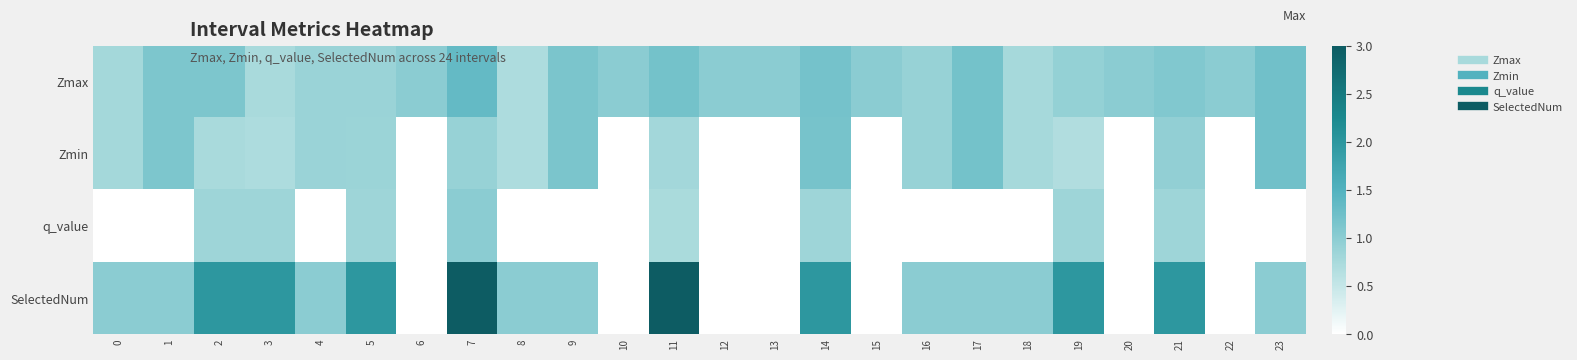

Reading left to right, what are all the values shown in this chart?

Zmax: 0=0.8	1=1.1	2=1.1	3=0.7	4=0.9	5=0.9	6=1.0	7=1.3	8=0.7	9=1.1	10=1.0	11=1.2	12=1.0	13=1.0	14=1.2	15=1.0	16=0.9	17=1.2	18=0.8	19=0.9	20=1.0	21=1.1	22=1.0	23=1.2
Zmin: 0=0.8	1=1.1	2=0.7	3=0.7	4=0.9	5=0.9	6=0.0	7=0.9	8=0.7	9=1.1	10=0.0	11=0.8	12=0.0	13=0.0	14=1.2	15=0.0	16=0.9	17=1.2	18=0.8	19=0.7	20=0.0	21=0.9	22=0.0	23=1.2
q_value: 0=0.0	1=0.0	2=0.8	3=0.8	4=0.0	5=0.8	6=0.0	7=1.0	8=0.0	9=0.0	10=0.0	11=0.7	12=0.0	13=0.0	14=0.8	15=0.0	16=0.0	17=0.0	18=0.0	19=0.8	20=0.0	21=0.8	22=0.0	23=0.0
SelectedNum: 0=1.0	1=1.0	2=2.0	3=2.0	4=1.0	5=2.0	6=0.0	7=3.0	8=1.0	9=1.0	10=0.0	11=3.0	12=0.0	13=0.0	14=2.0	15=0.0	16=1.0	17=1.0	18=1.0	19=2.0	20=0.0	21=2.0	22=0.0	23=1.0